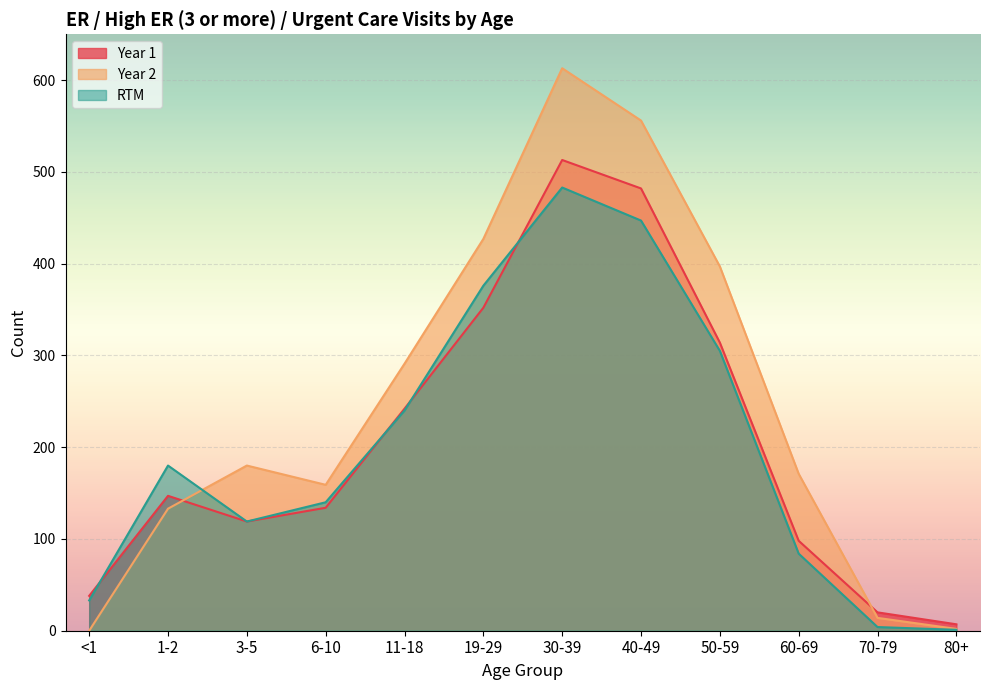

What is the difference between the maximum and minimum values in the Year 1 series?

506